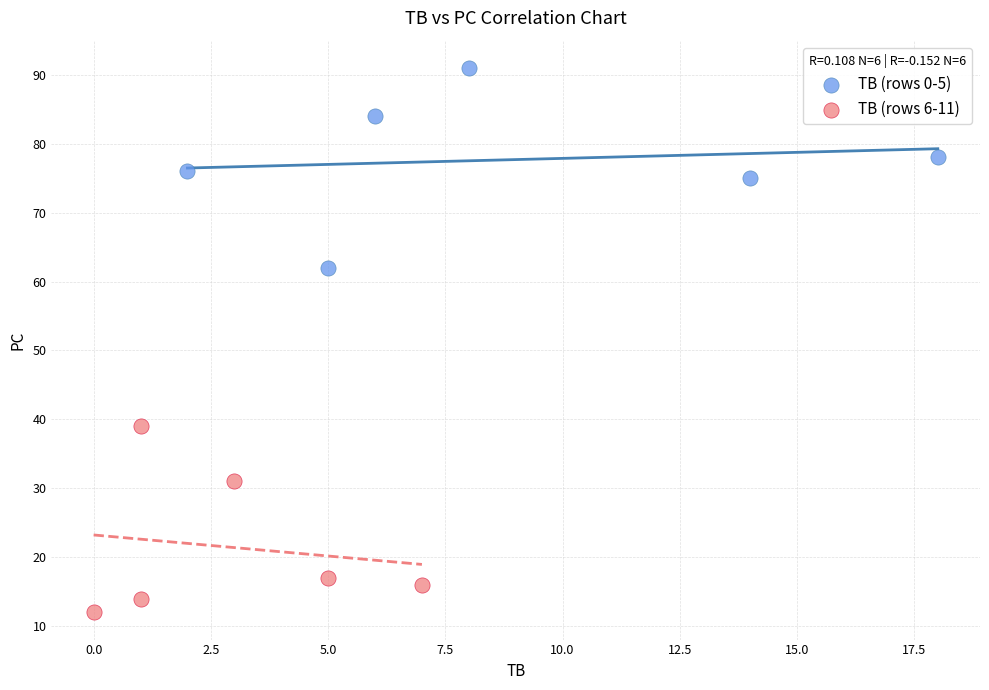

Which series contains the lowest Y value?

TB (rows 6-11)